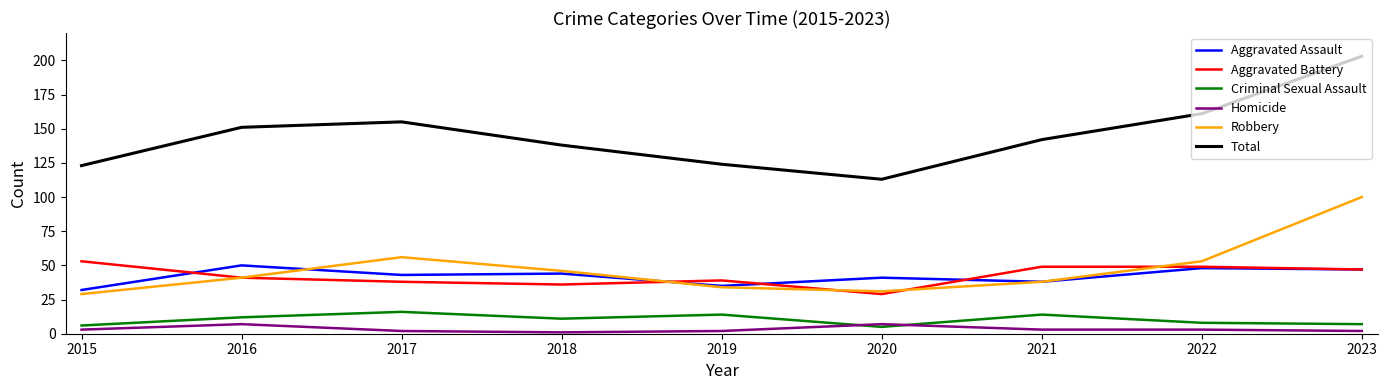

Where does the Criminal Sexual Assault series first go above 11?

2016